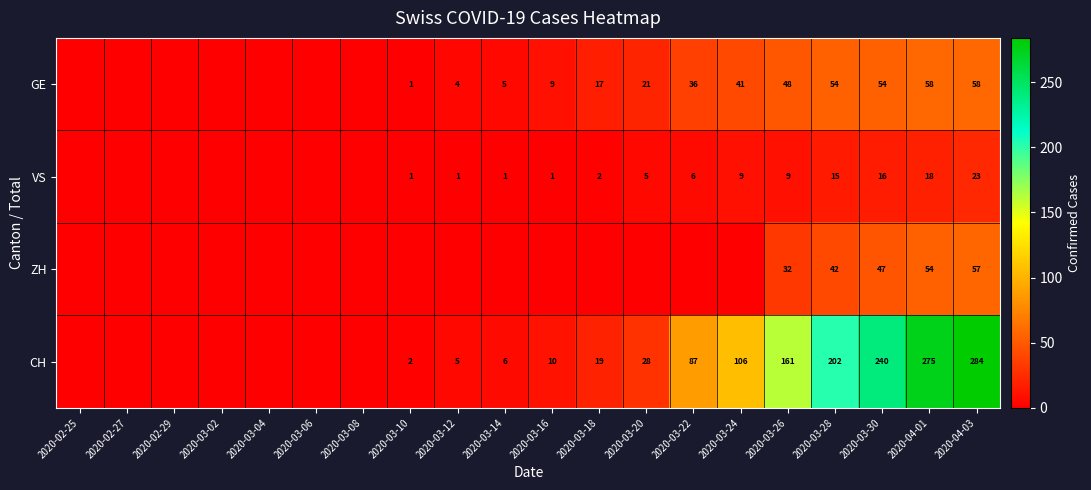

The CH series shows 240 at 2020-03-30. True or false?

True